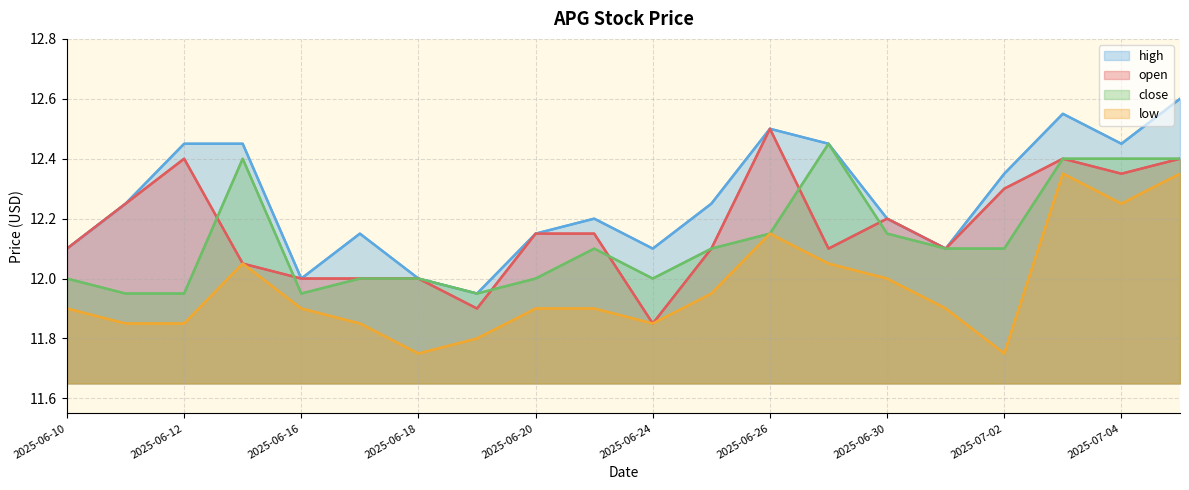

How many values in the high series are below 12?

1